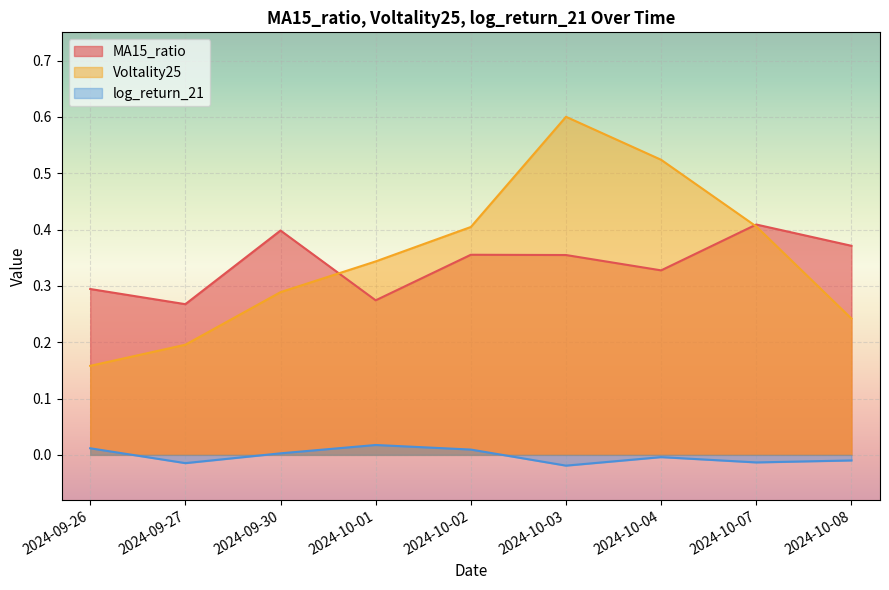

Rank the series by their maximum value, from highest to lowest.

Voltality25, MA15_ratio, log_return_21